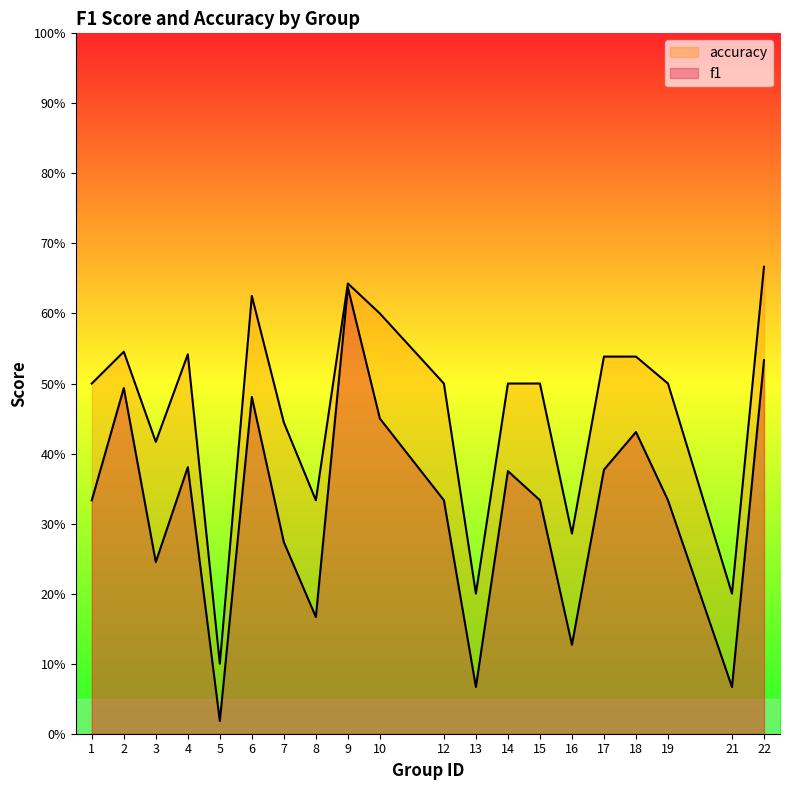

What is the spread (max minus min) of values at 10?

0.1